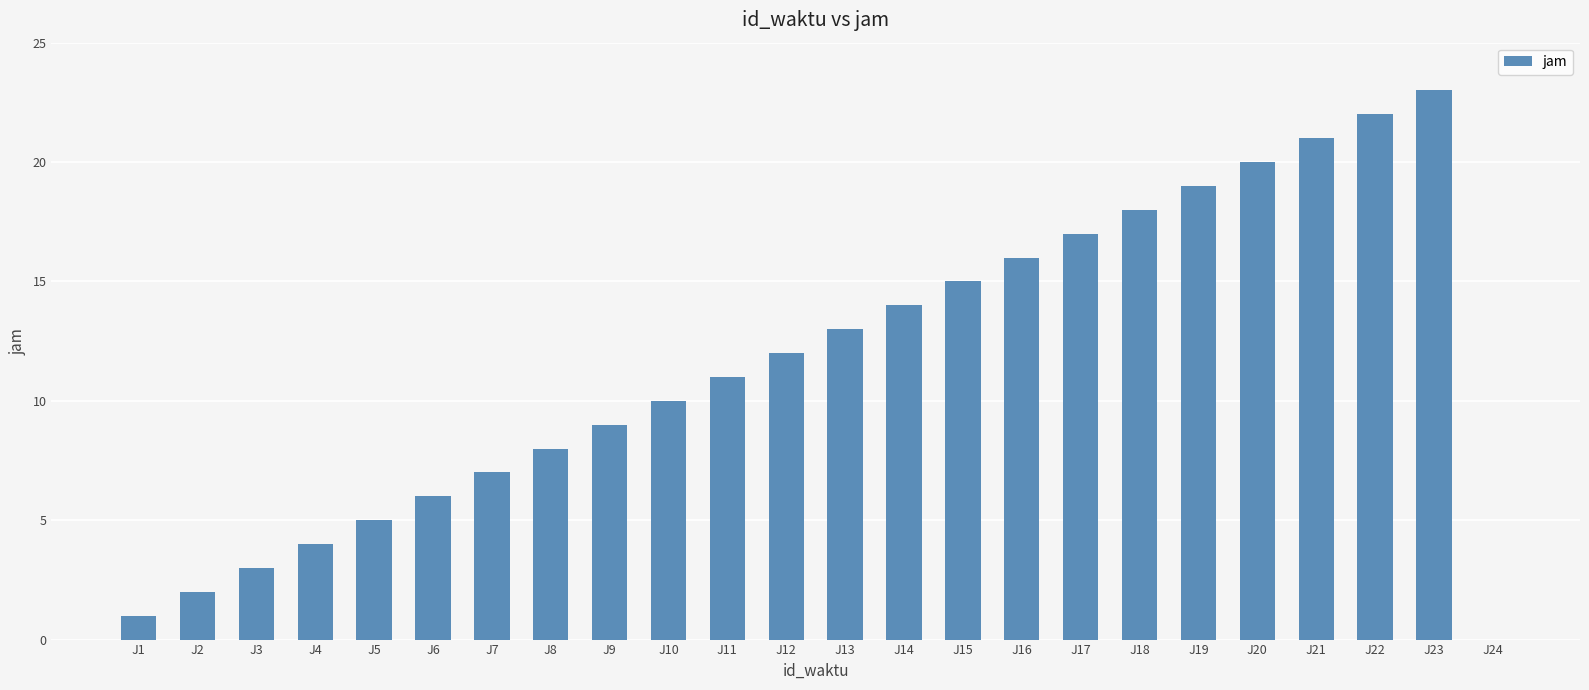

Between J3 and J24, which is larger?

J3